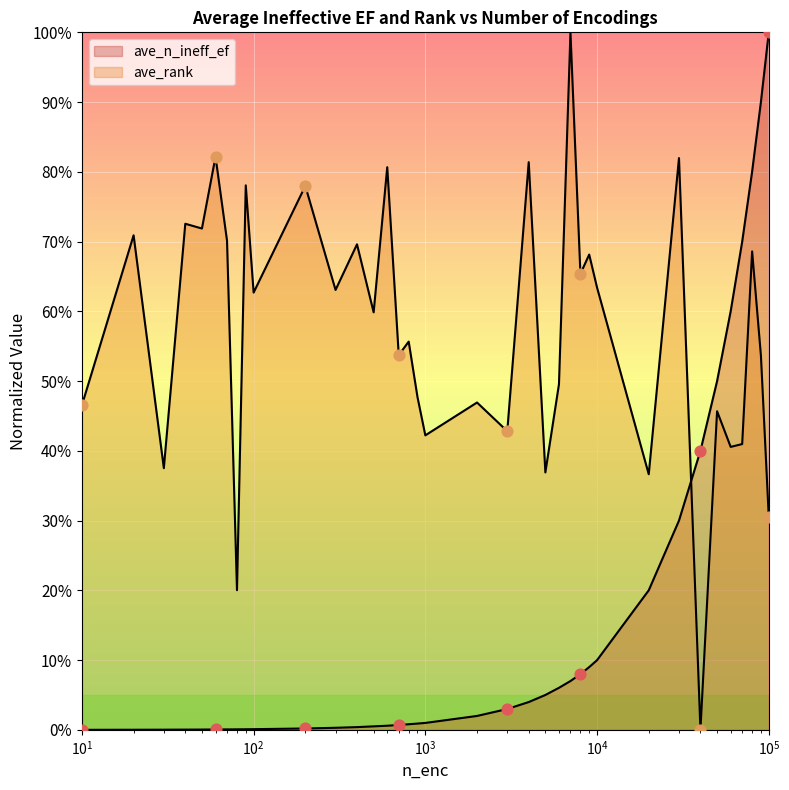

At how many categories does at least one series exceed 49?

27